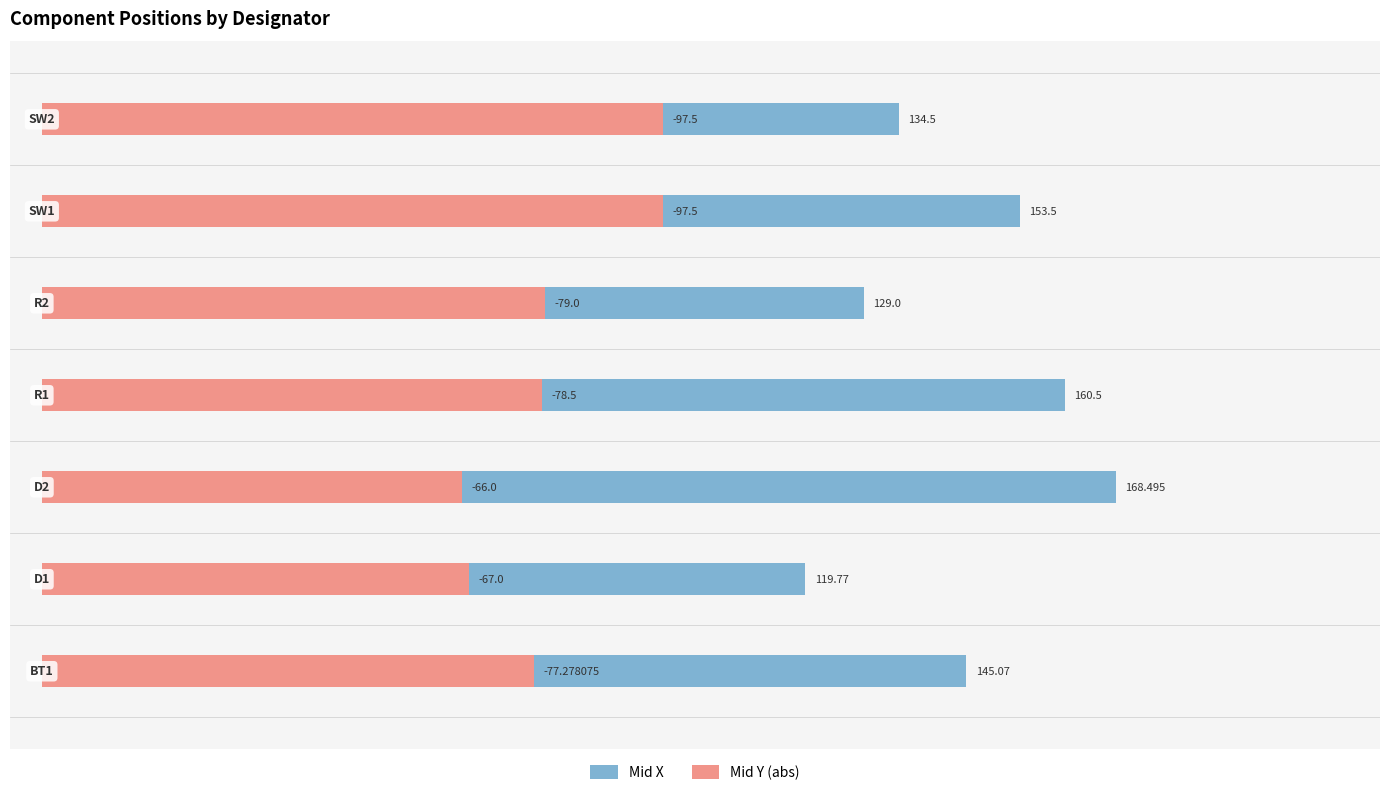

The Mid Y (abs) series shows 35.7 at 75. True or false?

False